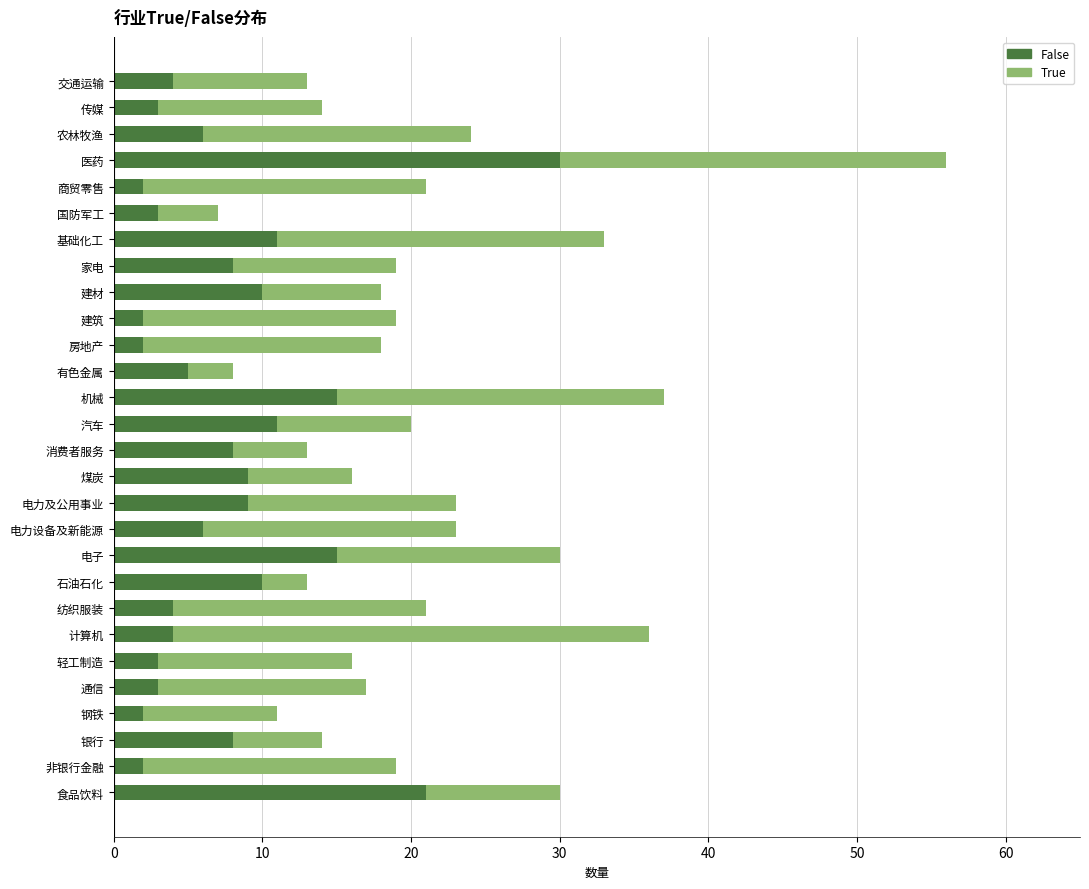

How many categories are shown in the chart?

28